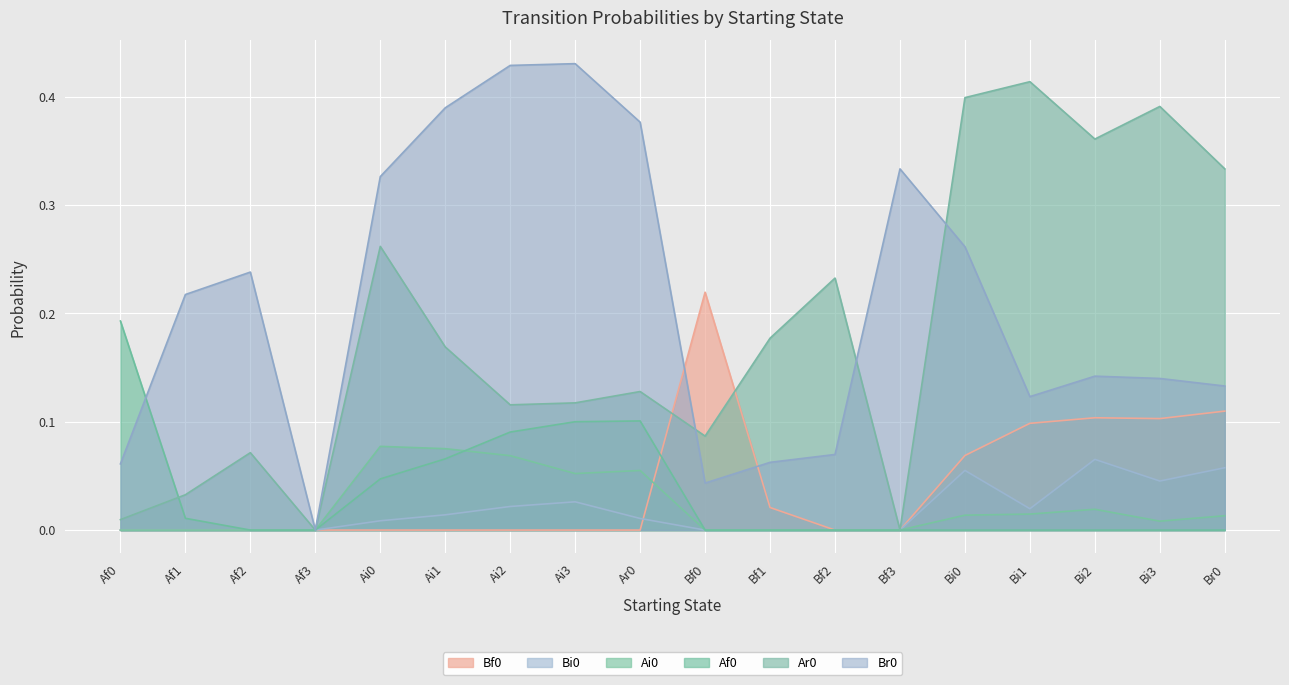

Count the number of data series in this chart.

6